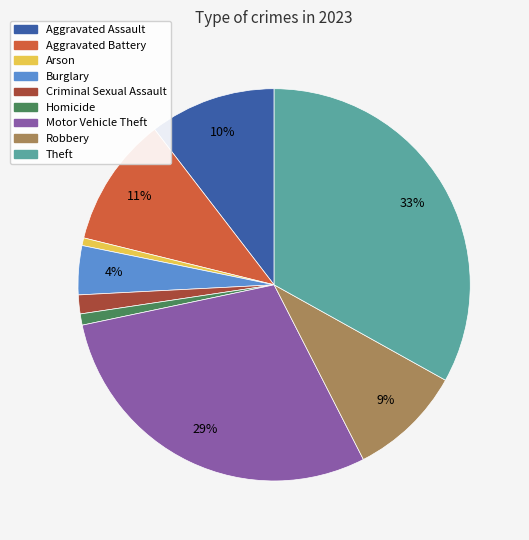

To the nearest percent, what portion does Aggravated Battery represent?

11%